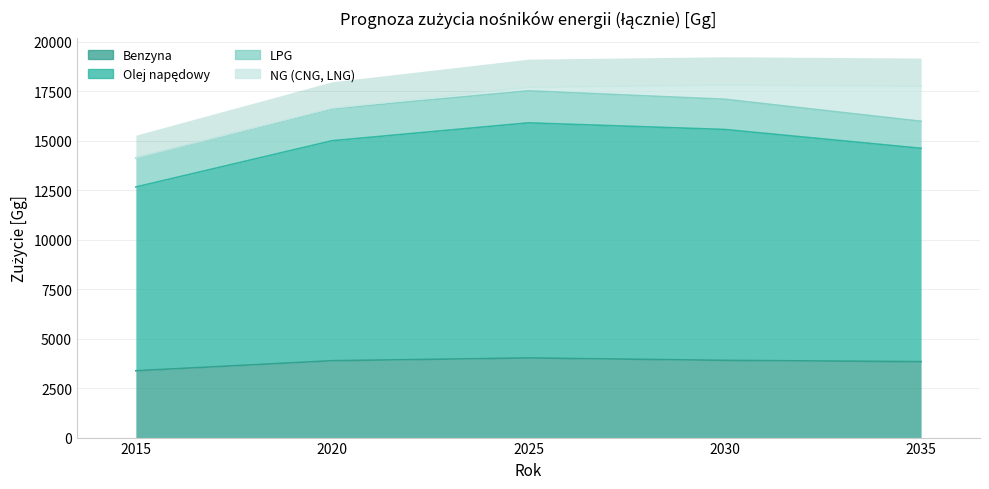

What is the value of the Benzyna point at the 3rd from the left?

4023